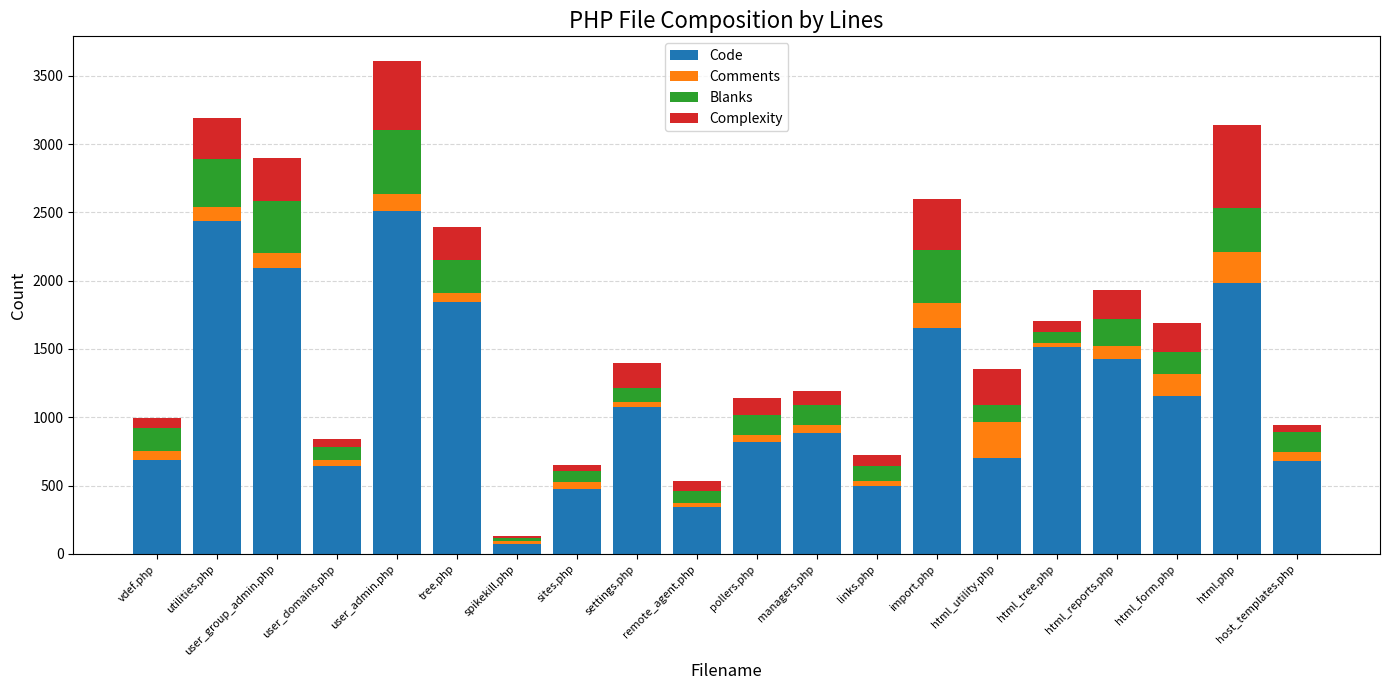

At which category is the sum across all series the highest?

user_admin.php